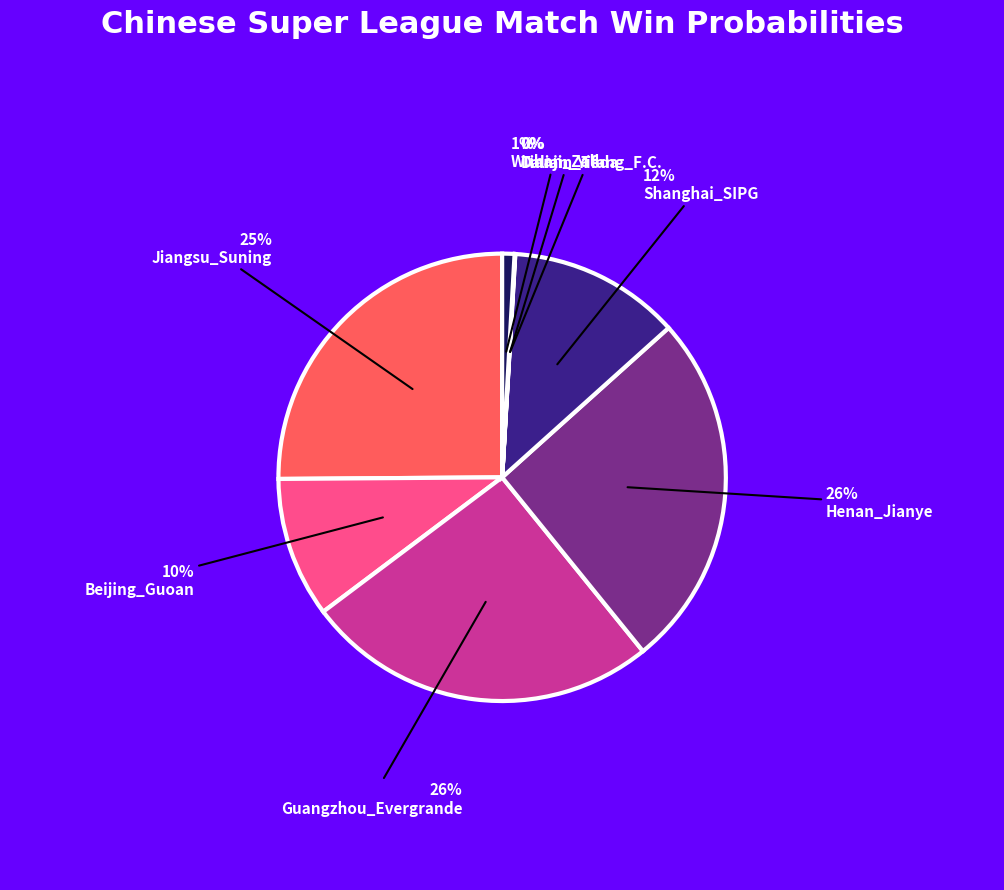

What is the largest slice in the pie chart?

Henan_Jianye